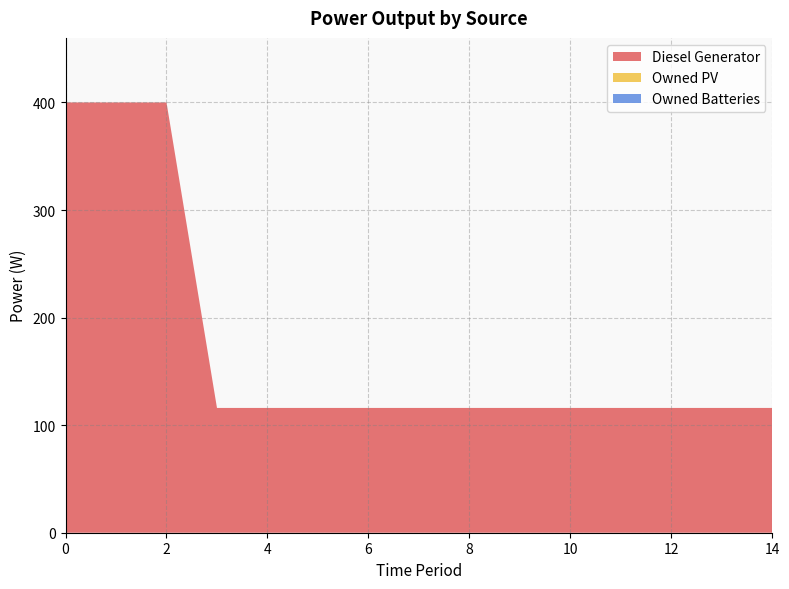

Reading left to right, transcribe all the data shown in this chart.

Diesel Generator: 400	400	400	116	116	116	116	116	116	116	116	116	116	116	116
Owned PV: 0	0	0	0	0	0	0	0	0	0	0	0	0	0	0
Owned Batteries: 0	0	0	0	0	0	0	0	0	0	0	0	0	0	0